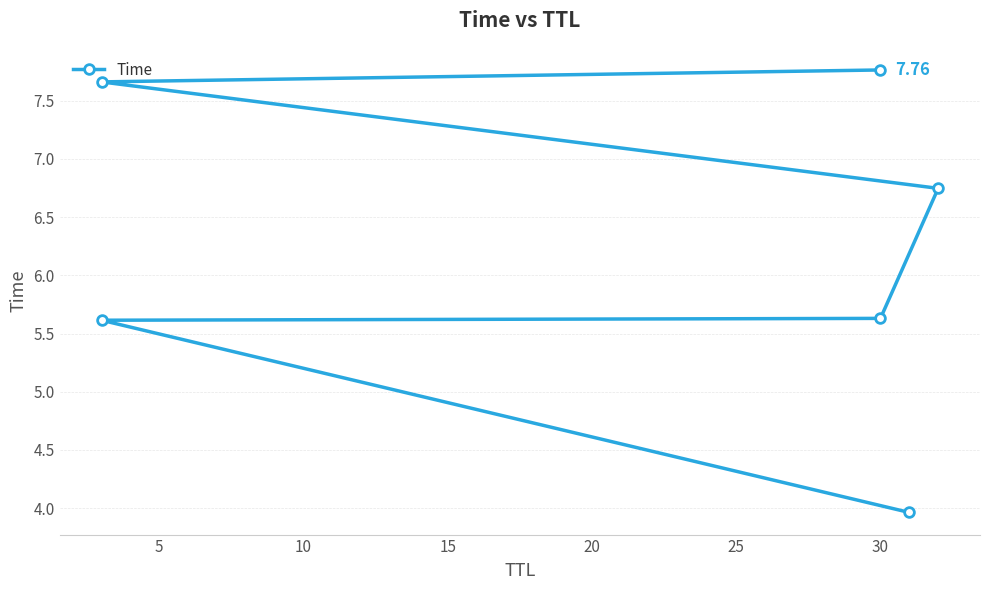

What is the average value?

6.2